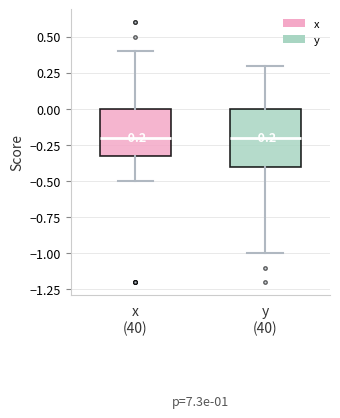

Comparing the boxes themselves (not the whiskers), which one is the tallest?

y (40)